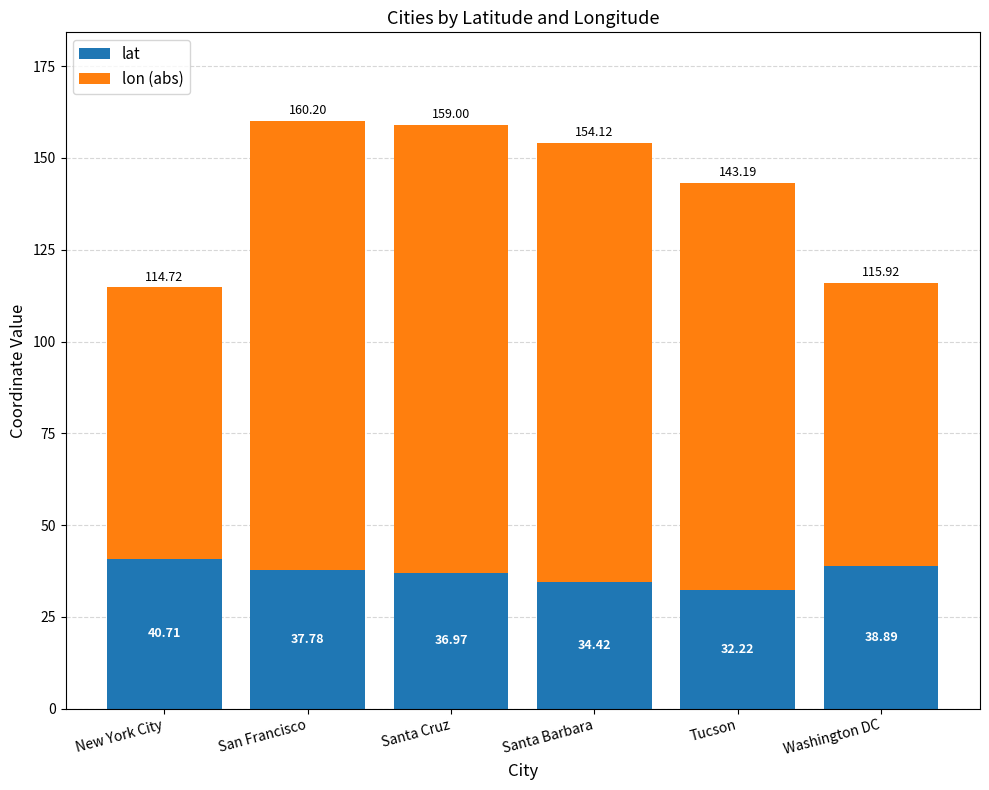

What is the average value of the lat series?

36.8